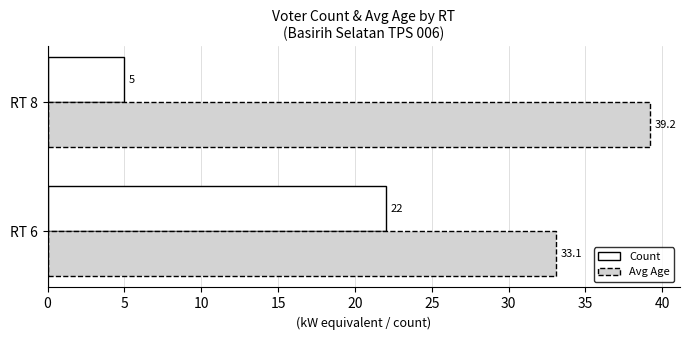

List the series in order of their peak value, highest first.

Avg Age, Count